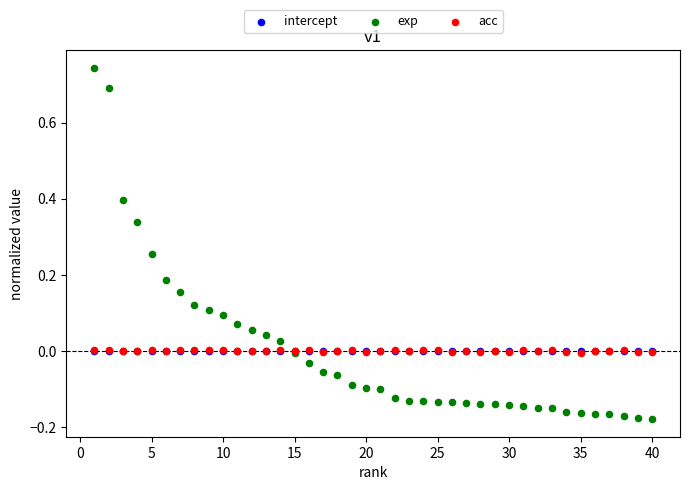

What are all the series names shown in the legend?

intercept, exp, acc